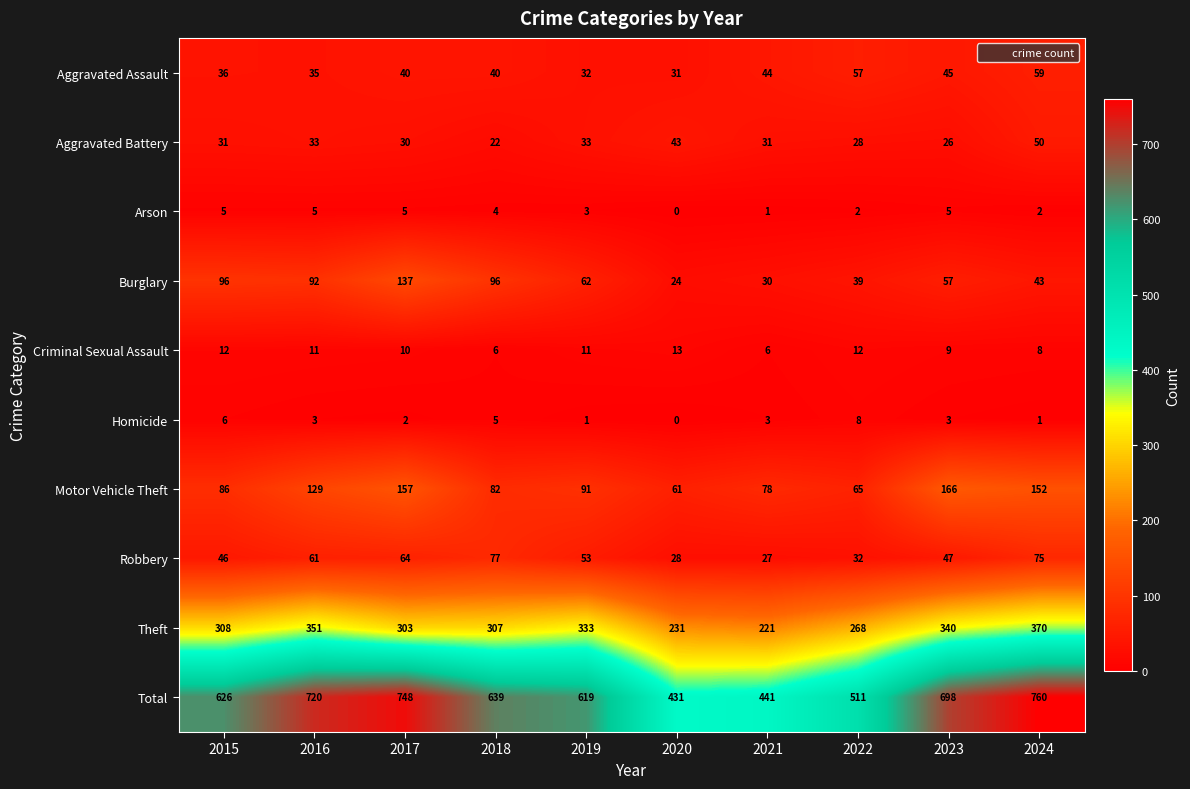

What value does the Robbery series have at 2019, to the nearest 5?

55